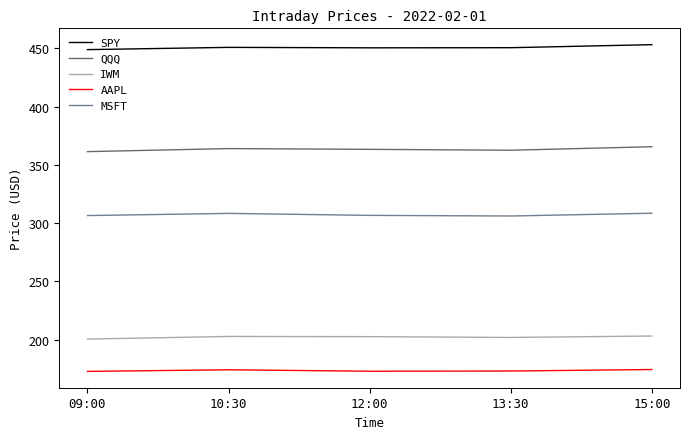

What is the minimum value for SPY?

448.8